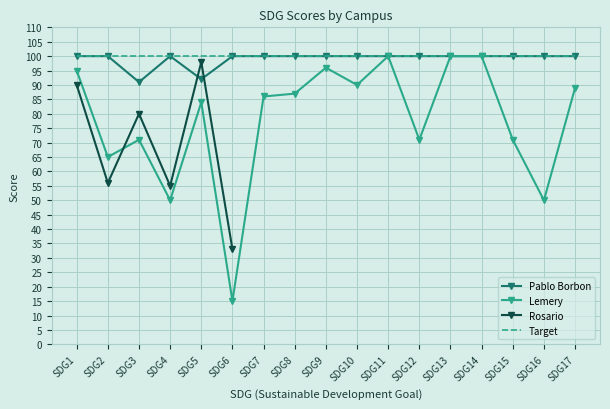

What is the average value of the Pablo Borbon series?

99